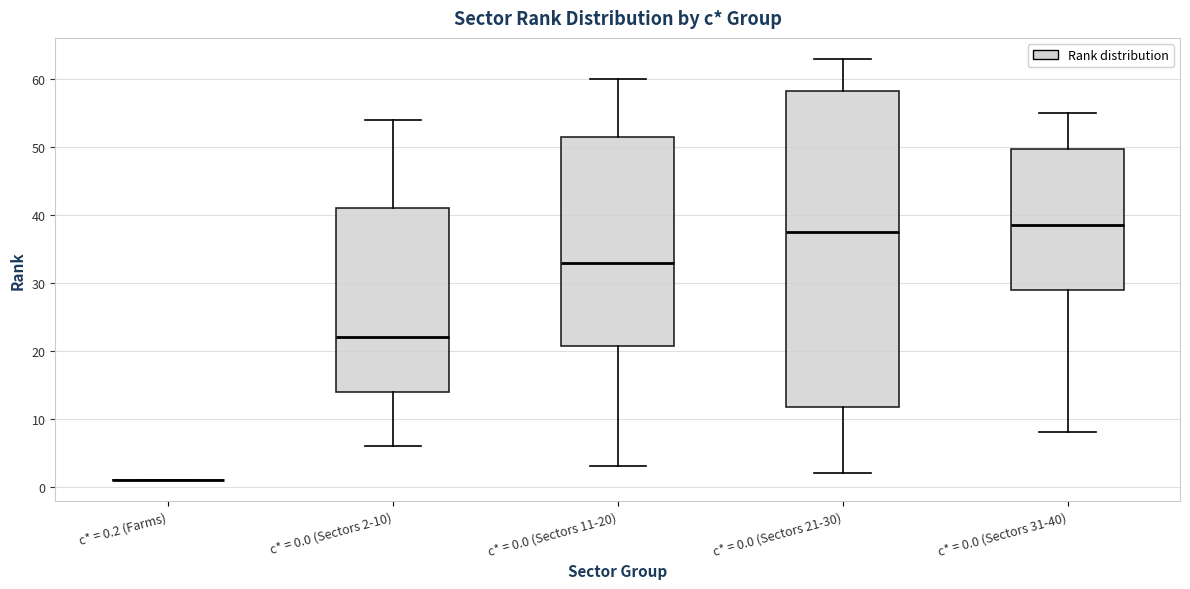

Reading left to right, transcribe this box plot: for each box, give where its median line is, the range the box spans, and where its two whiskers end, as read against the y-axis. The values are not printed on the chart, so give them approximately, as read against the axis.

c* = 0.2 (Farms): box collapsed to a line at 1, whiskers 1 to 1
c* = 0.0 (Sectors 2-10): median 22, box 14 to 41, whiskers 6 to 54
c* = 0.0 (Sectors 11-20): median 33, box 21 to 52, whiskers 3 to 60
c* = 0.0 (Sectors 21-30): median 38, box 12 to 58, whiskers 2 to 63
c* = 0.0 (Sectors 31-40): median 39, box 29 to 50, whiskers 8 to 55